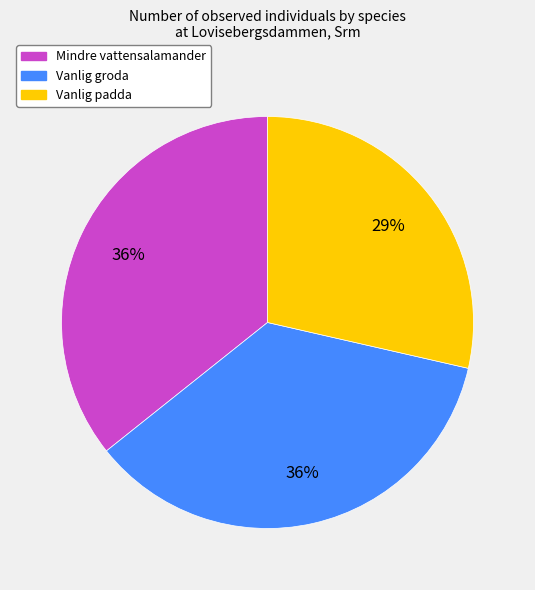

To the nearest percent, what is the average slice percentage?

33%